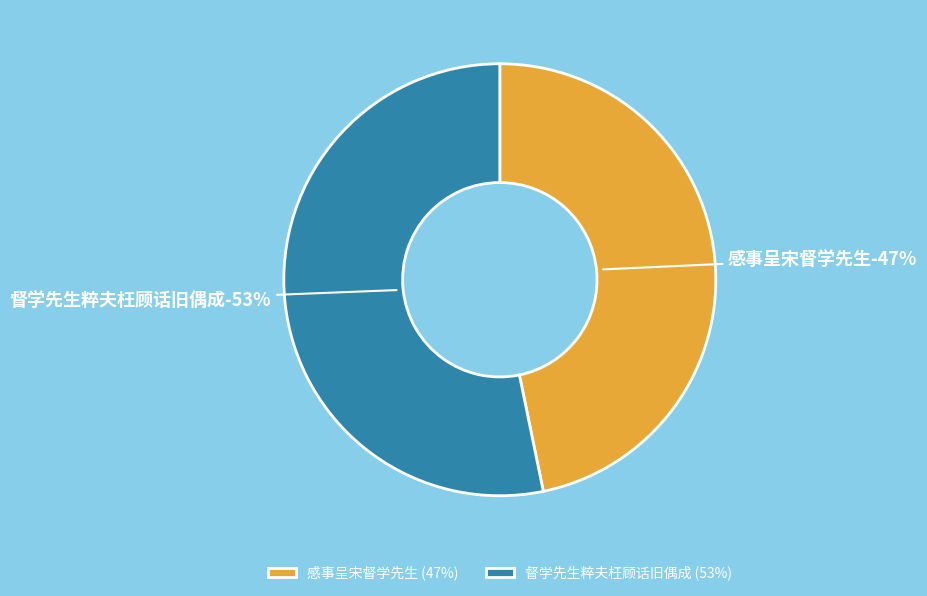

Count the number of slices in the pie.

2